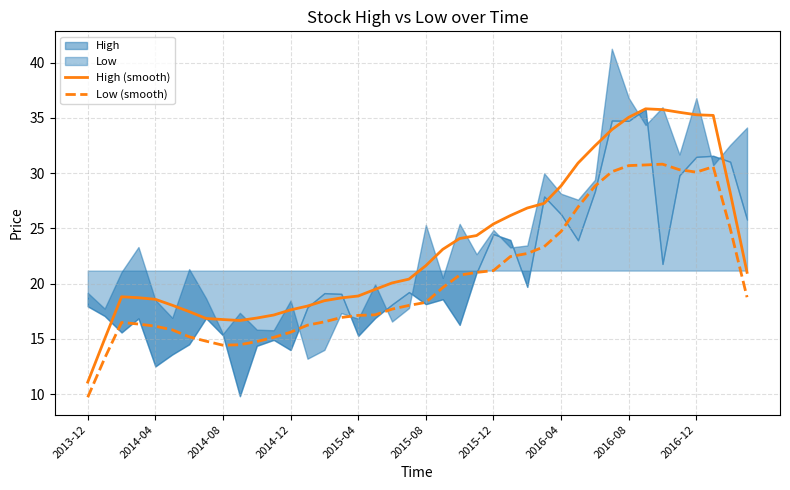

True or false: Low (smooth) and High (smooth) intersect in this chart.

False